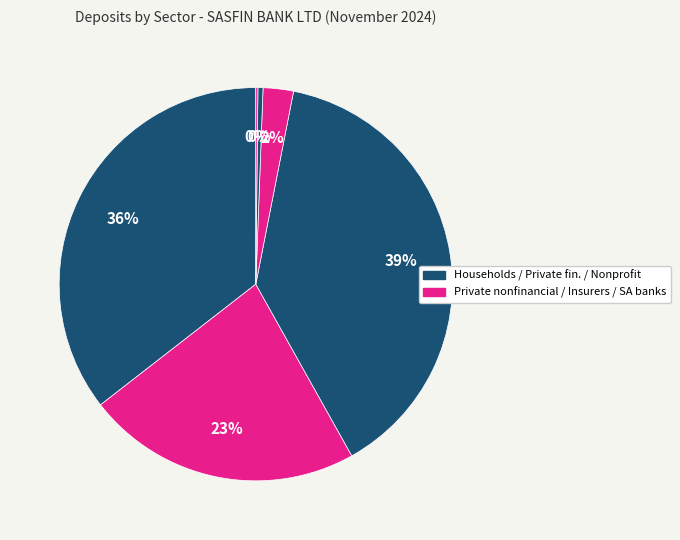

How many slices are in this pie chart?

6